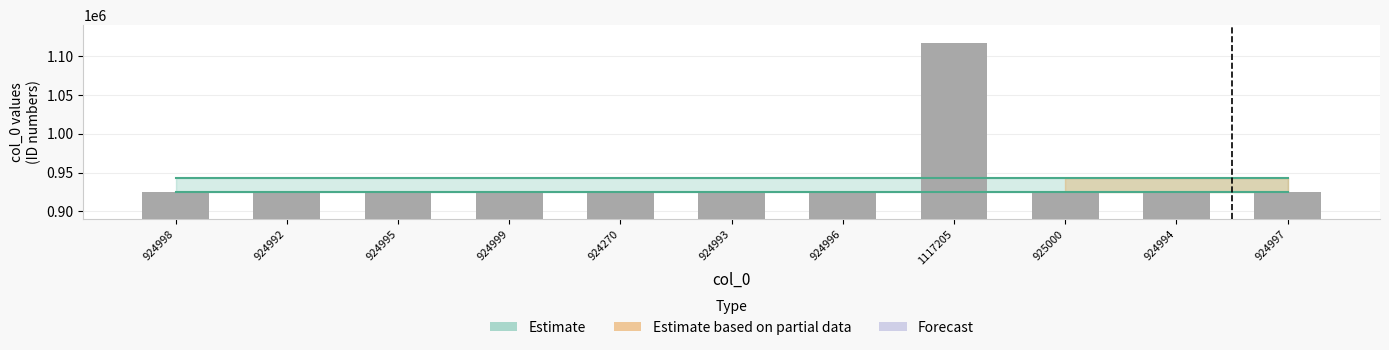

Which label corresponds to the largest value in the chart?

1117205